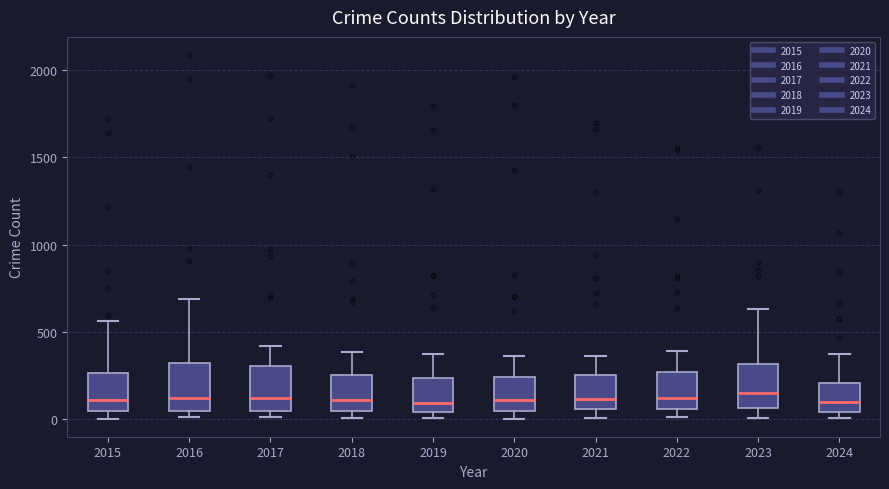

Reading left to right, read every box against the y-axis: the position of its median line, the range the box covers, and the ends of its whiskers. The values are not printed on the chart, so give them approximately, as read against the axis.

2015: median 100, box 50 to 250, whiskers 0 to 550
2016: median 150, box 50 to 300, whiskers 0 to 700
2017: median 100, box 50 to 300, whiskers 0 to 400
2018: median 100, box 50 to 250, whiskers 0 to 400
2019: median 100, box 50 to 250, whiskers 0 to 400
2020: median 100, box 50 to 250, whiskers 0 to 350
2021: median 100, box 50 to 250, whiskers 0 to 350
2022: median 100, box 50 to 250, whiskers 0 to 400
2023: median 150, box 50 to 300, whiskers 0 to 650
2024: median 100, box 50 to 200, whiskers 0 to 400